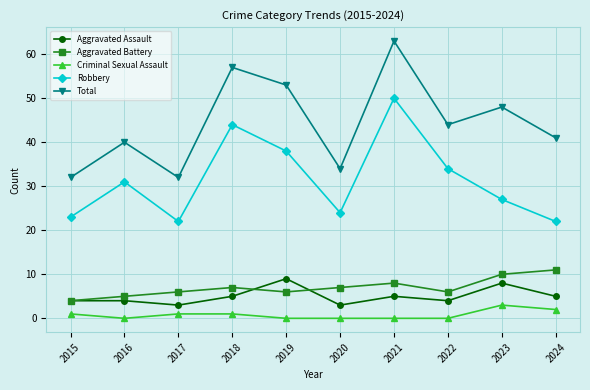

Reading left to right, what are all the values shown in this chart?

Aggravated Assault: 4	4	3	5	9	3	5	4	8	5
Aggravated Battery: 4	5	6	7	6	7	8	6	10	11
Criminal Sexual Assault: 1	0	1	1	0	0	0	0	3	2
Robbery: 23	31	22	44	38	24	50	34	27	22
Total: 32	40	32	57	53	34	63	44	48	41